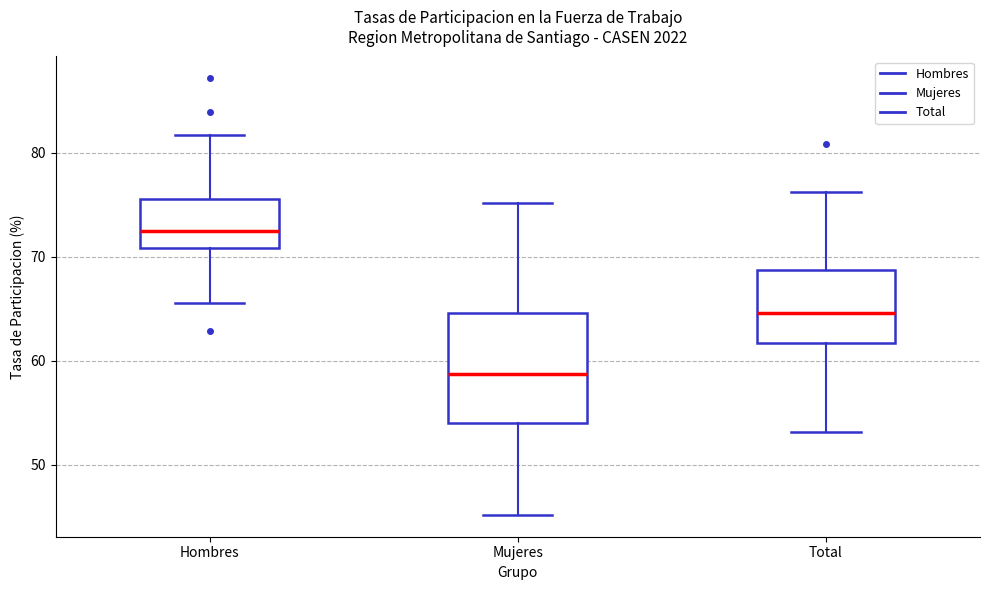

Reading left to right, transcribe this box plot: for each box, give where its median line is, the range the box spans, and where its two whiskers end, as read against the y-axis. The values are not printed on the chart, so give them approximately, as read against the axis.

Hombres: median 72, box 71 to 76, whiskers 66 to 82
Mujeres: median 59, box 54 to 65, whiskers 45 to 75
Total: median 65, box 62 to 69, whiskers 53 to 76